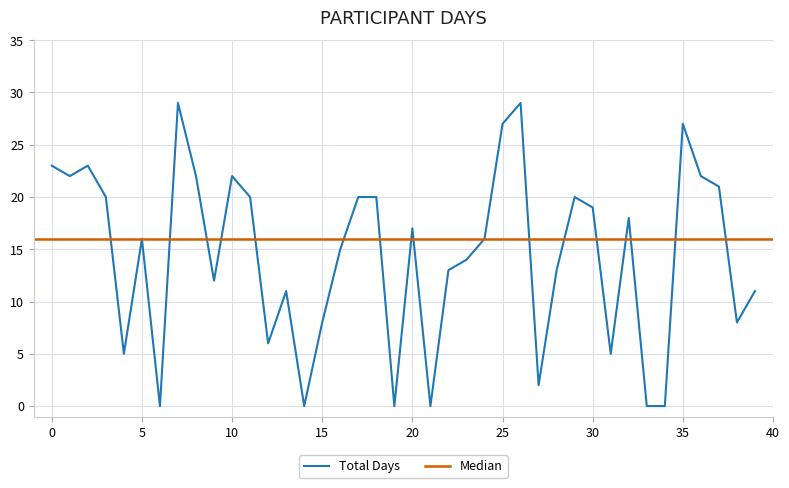

Is this an area chart (filled region under the line)?

No